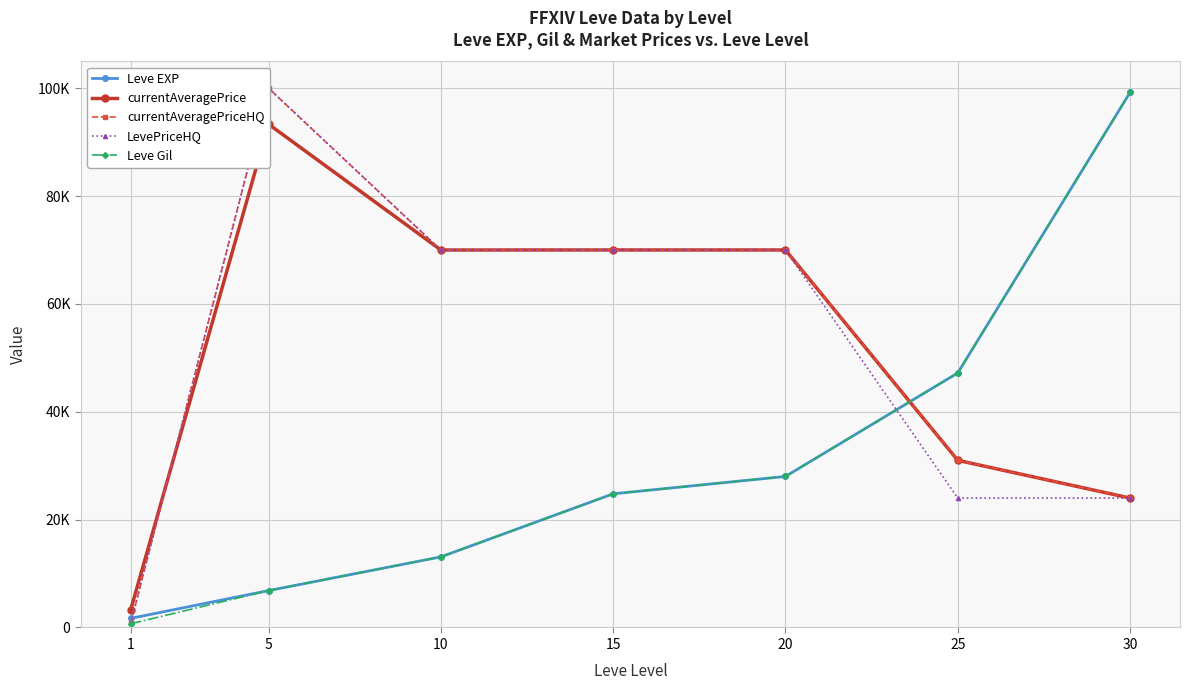

Which series has the largest range (max minus min)?

currentAveragePriceHQ